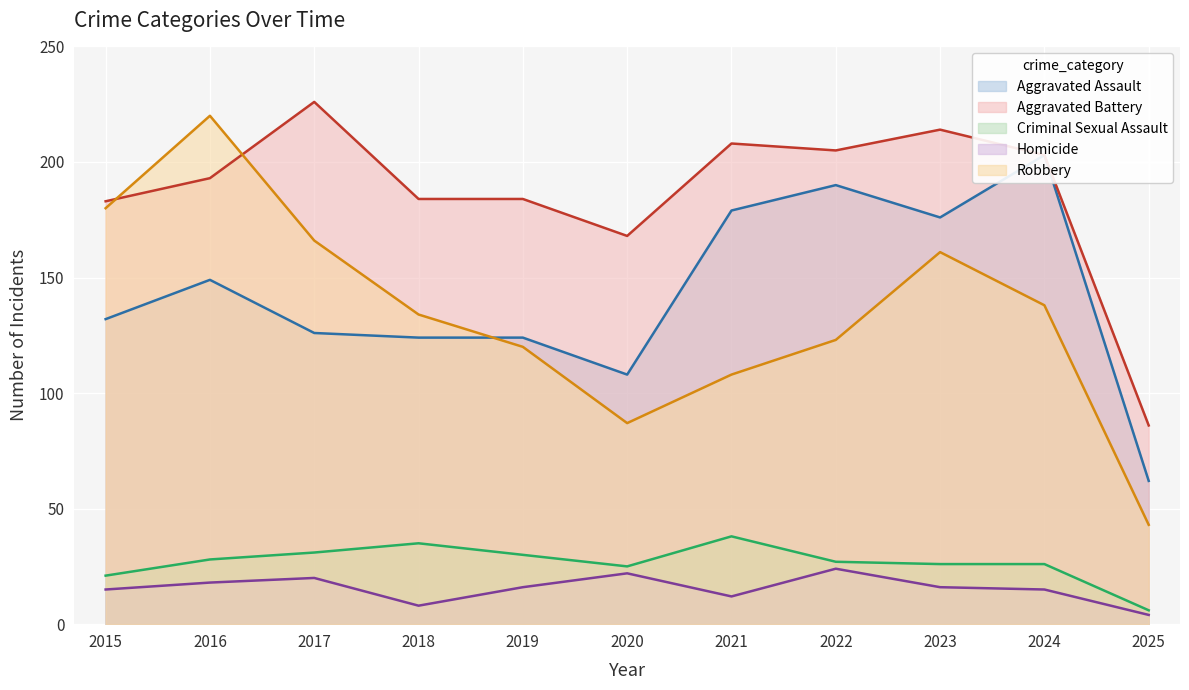

Is the value of Robbery at 2025 greater than the value of Criminal Sexual Assault at 2022?

Yes